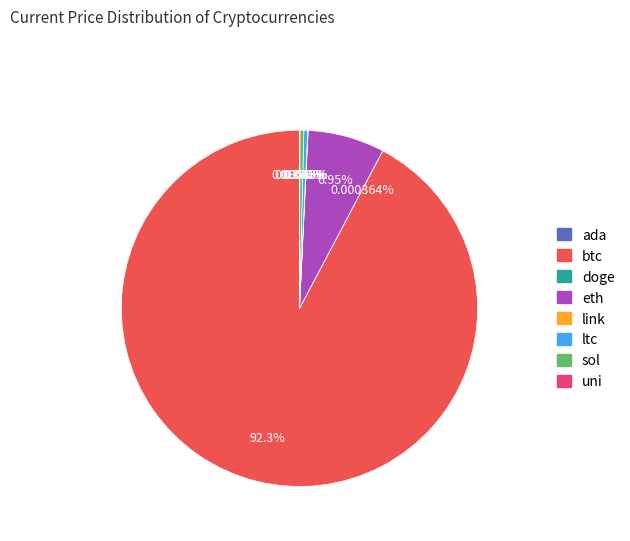

Approximately how many times larger is the value at ltc compared to sol?

1.0